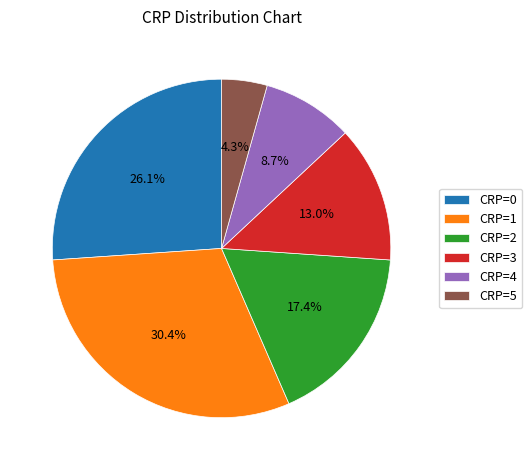

Which has a higher value, CRP=3 or CRP=2?

CRP=2